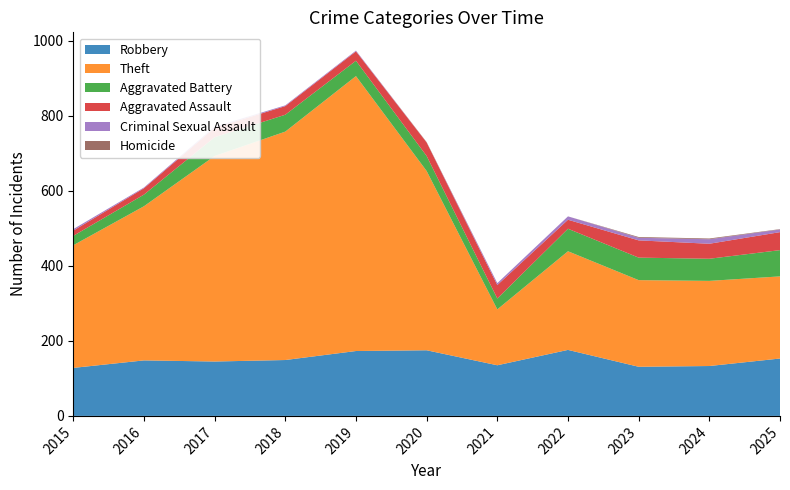

Reading right to left, what are all the values shown in this chart?

Robbery: 153	133	131	176	135	175	173	149	145	148	128
Theft: 219	227	231	263	149	478	733	609	548	411	327
Aggravated Battery: 70	59	60	60	29	40	41	45	50	31	25
Aggravated Assault: 48	40	46	24	36	36	25	23	25	17	14
Criminal Sexual Assault: 7	12	7	9	5	0	2	2	3	2	4
Homicide: 1	2	2	0	0	1	0	0	0	0	0